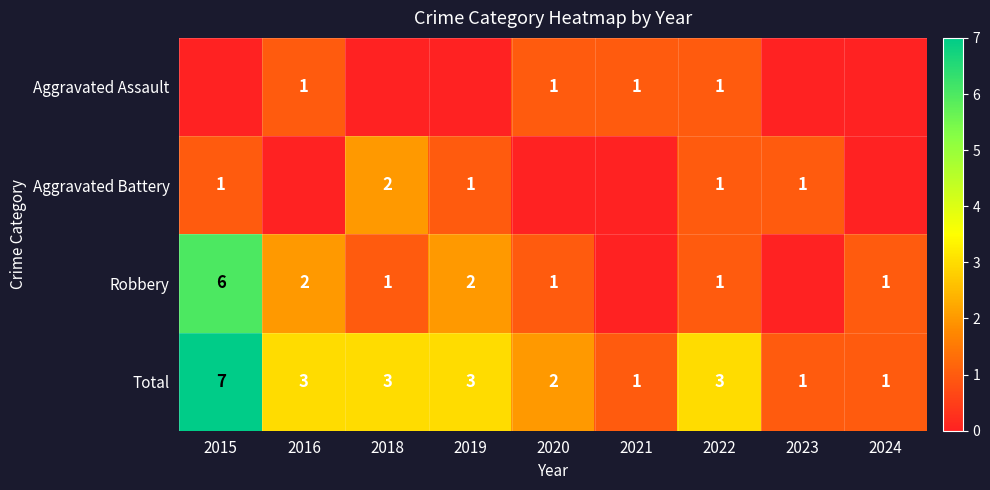

Which has a higher value, 2020 or 2023?

2020